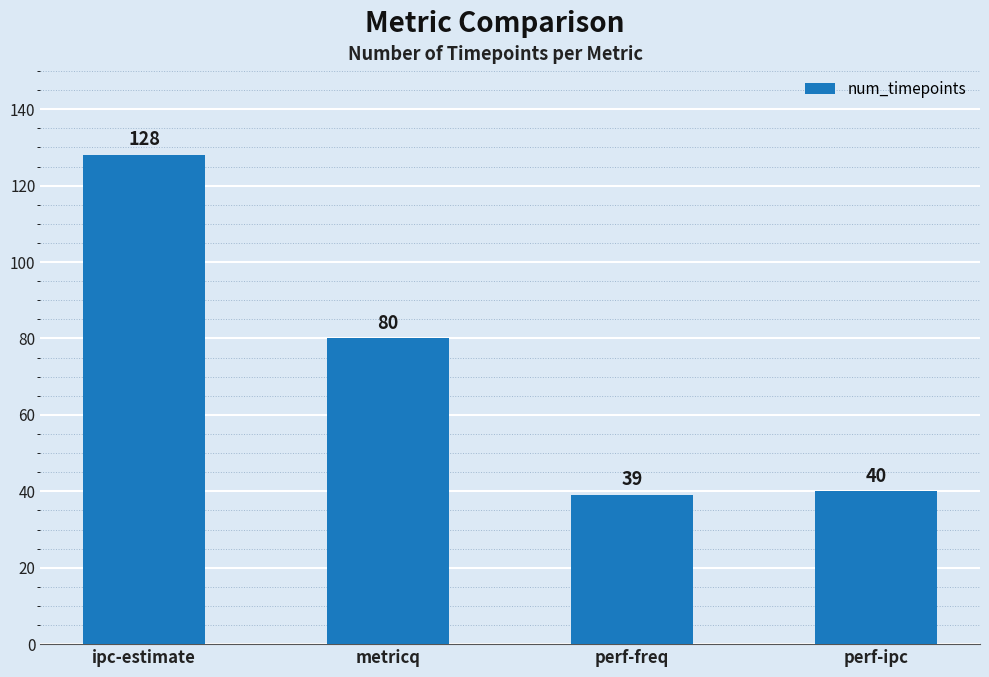

What is the difference between the maximum and second lowest values?

88